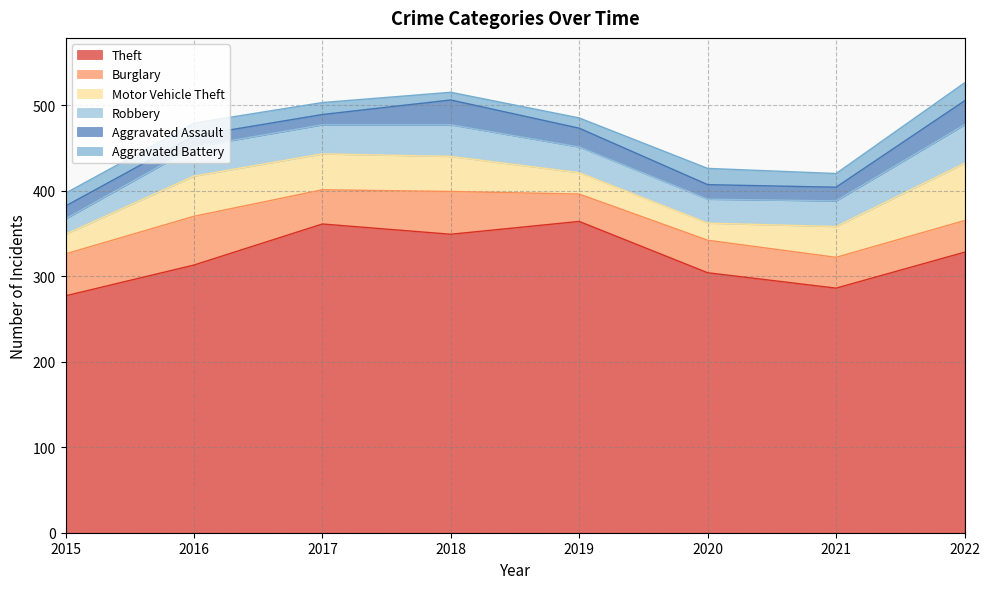

True or false: Theft and Motor Vehicle Theft intersect in this chart.

False